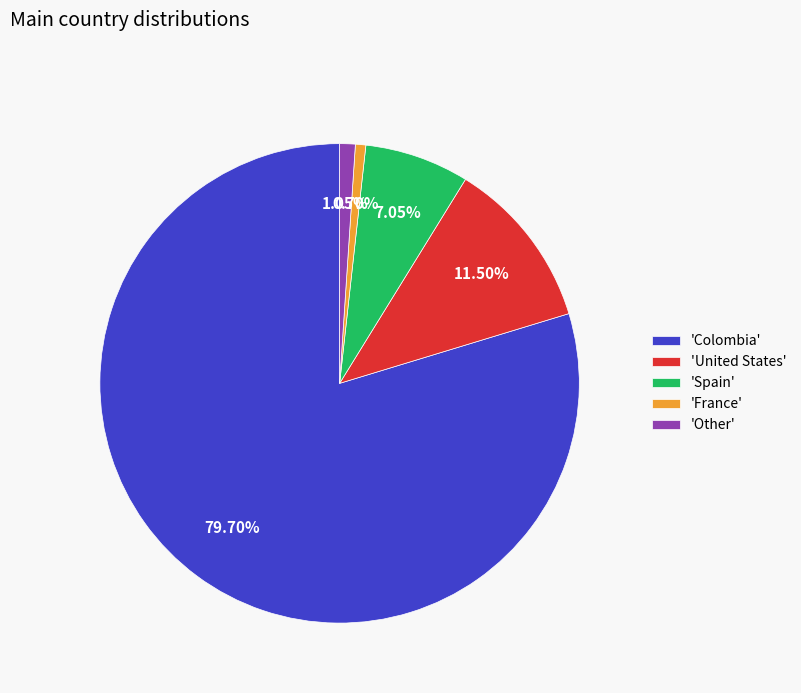

Does any single category account for the majority?

Yes